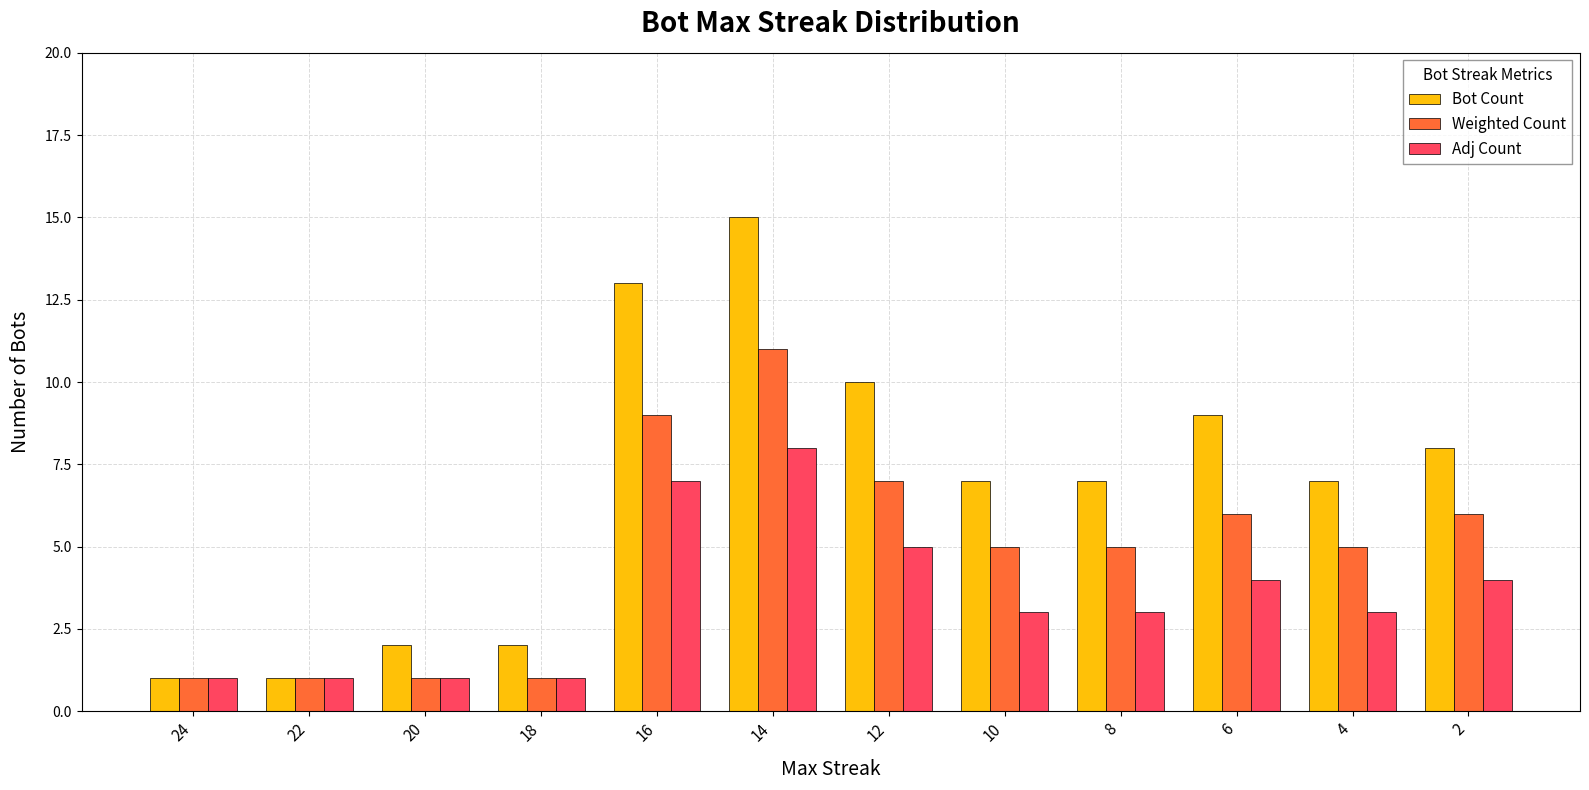

Is the value of Adj Count at 6 greater than the value of Bot Count at 22?

Yes